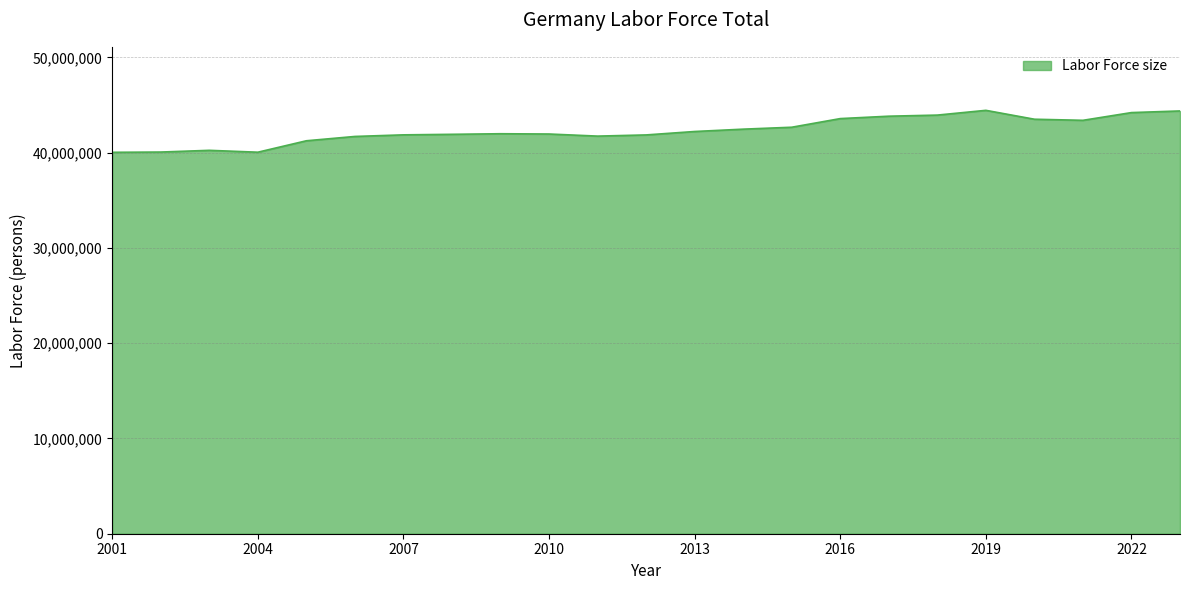

What is the minimum value shown in the chart?

40029198